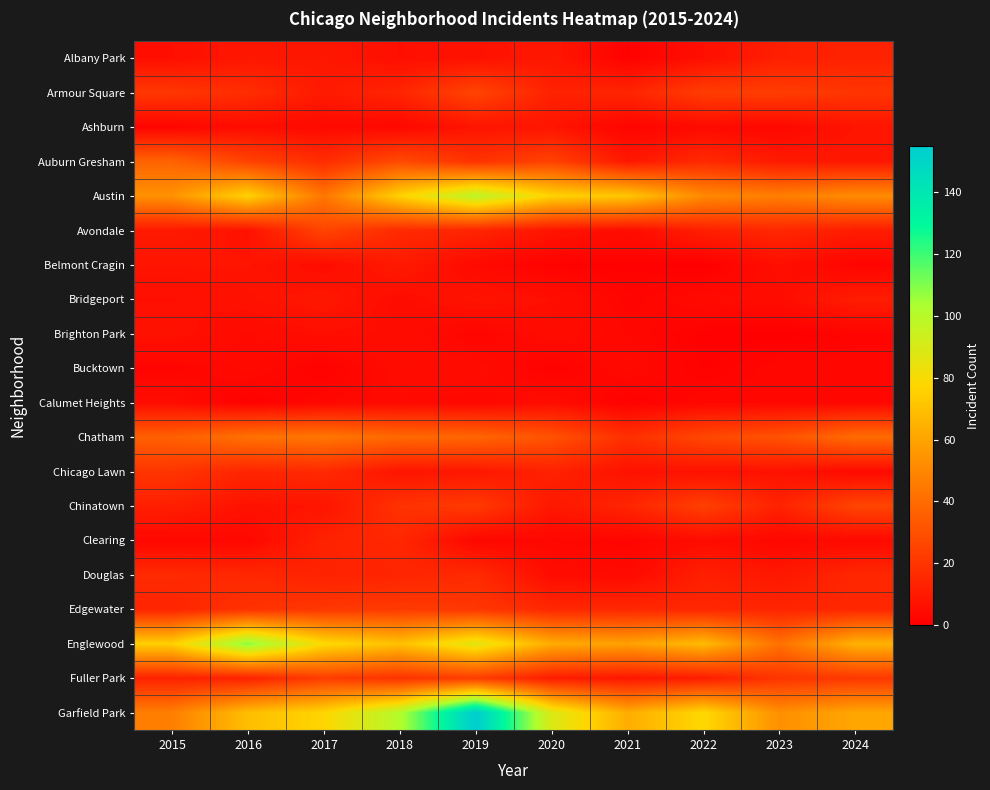

At how many categories does at least one series exceed 50?

10